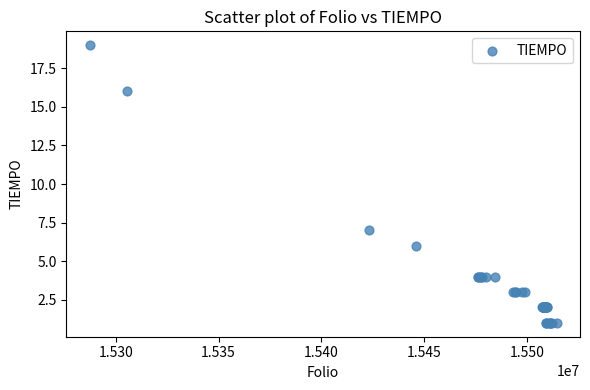

What Y value in the scatter plot is closest to 10?

7